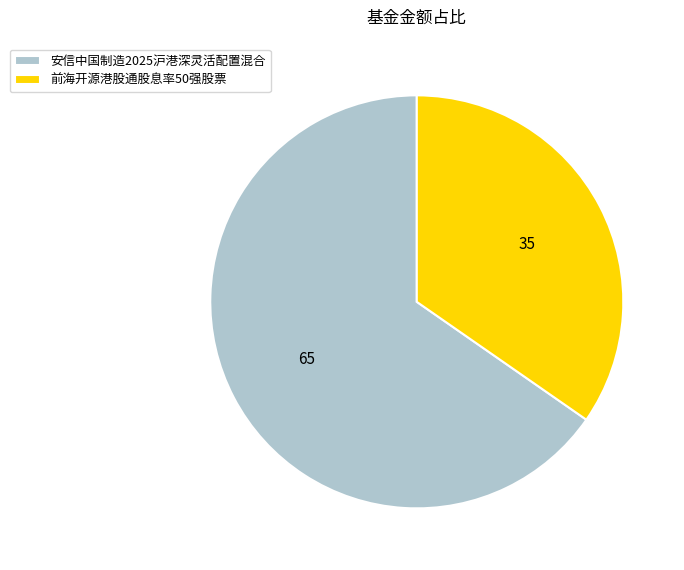

Is it true that 安信中国制造2025沪港深灵活配置混合 is 56% of the pie?

False